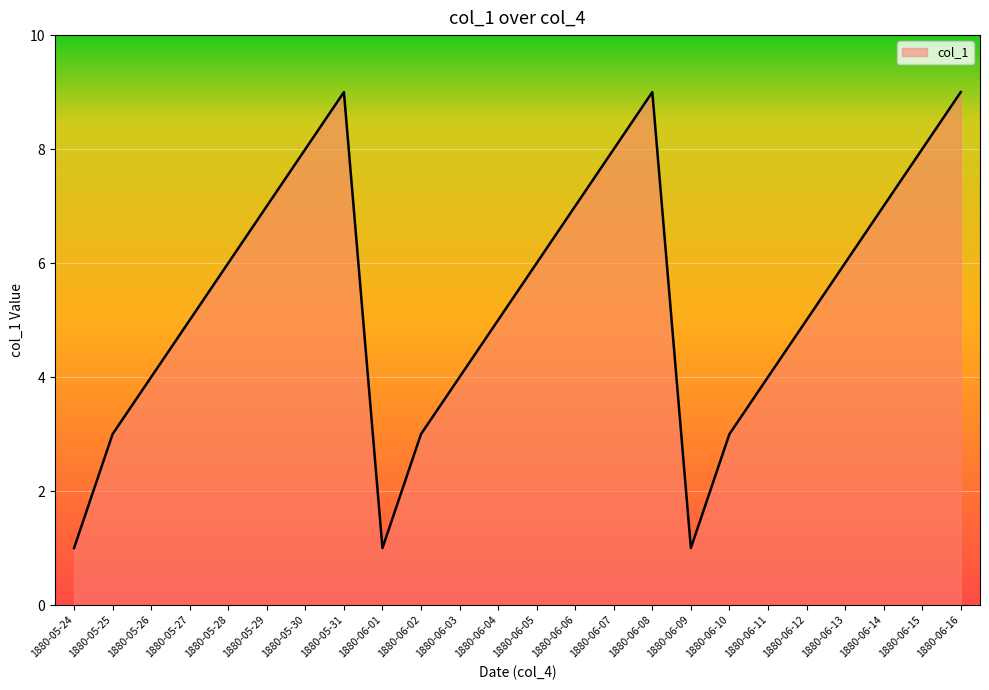

Where is the first local minimum?

1880-06-01